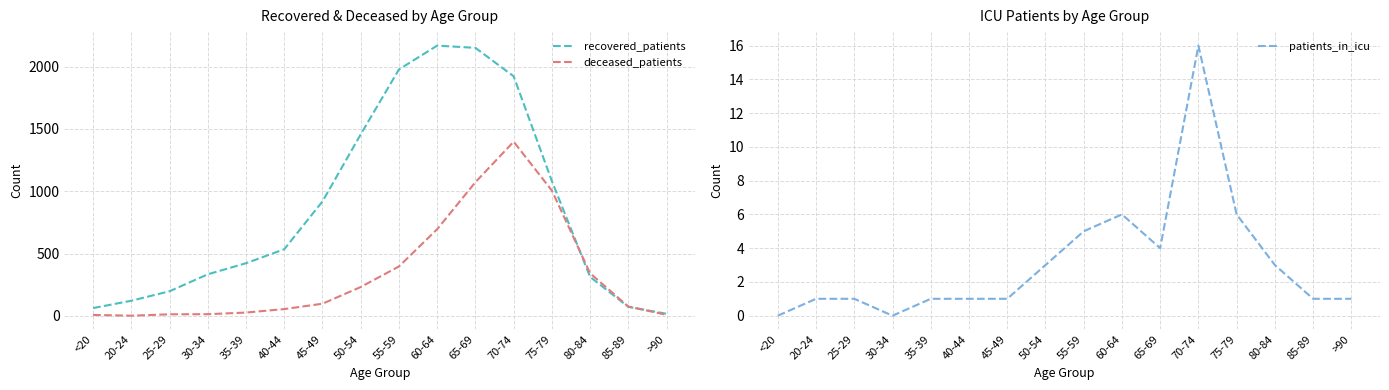

The value of deceased_patients at 45-49 is 173. True or false?

False